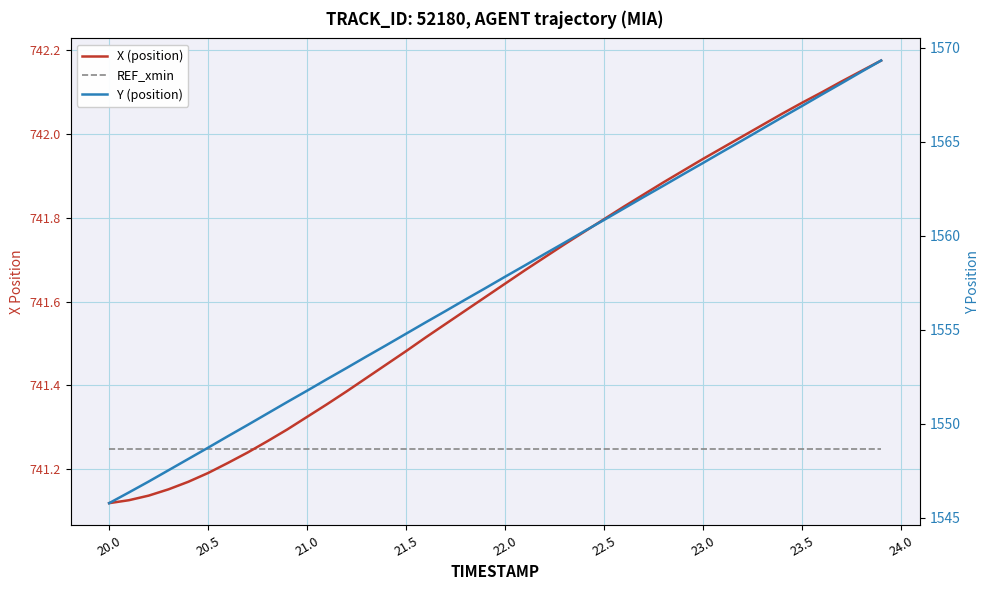

Does the chart have visible grid lines?

Yes